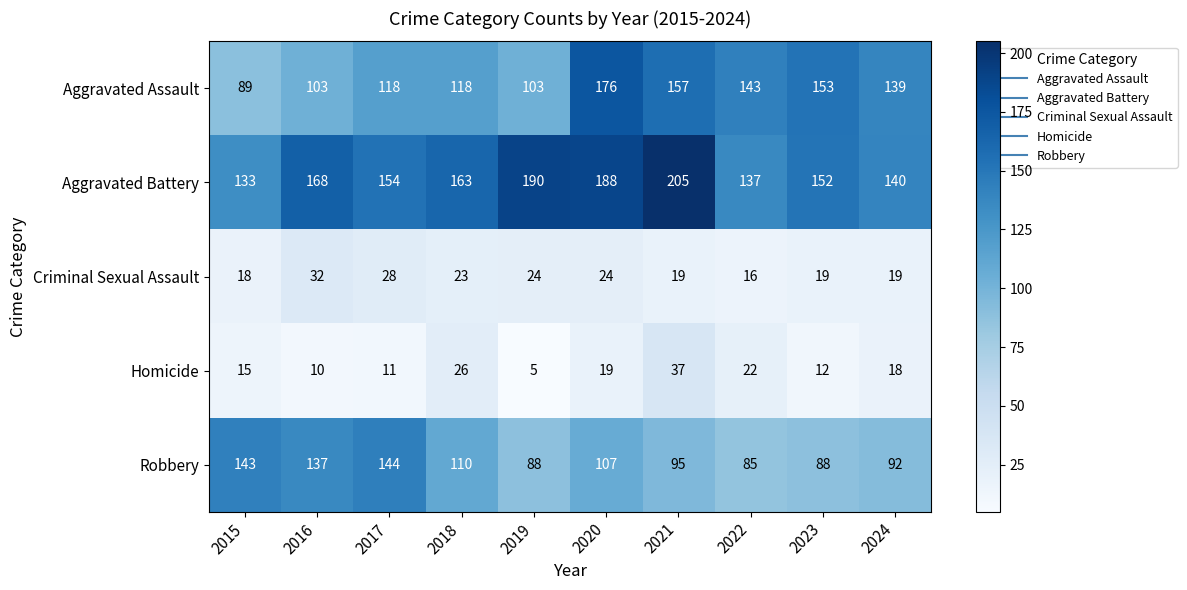

What is the difference between the maximum and second lowest values in the Criminal Sexual Assault series?

14